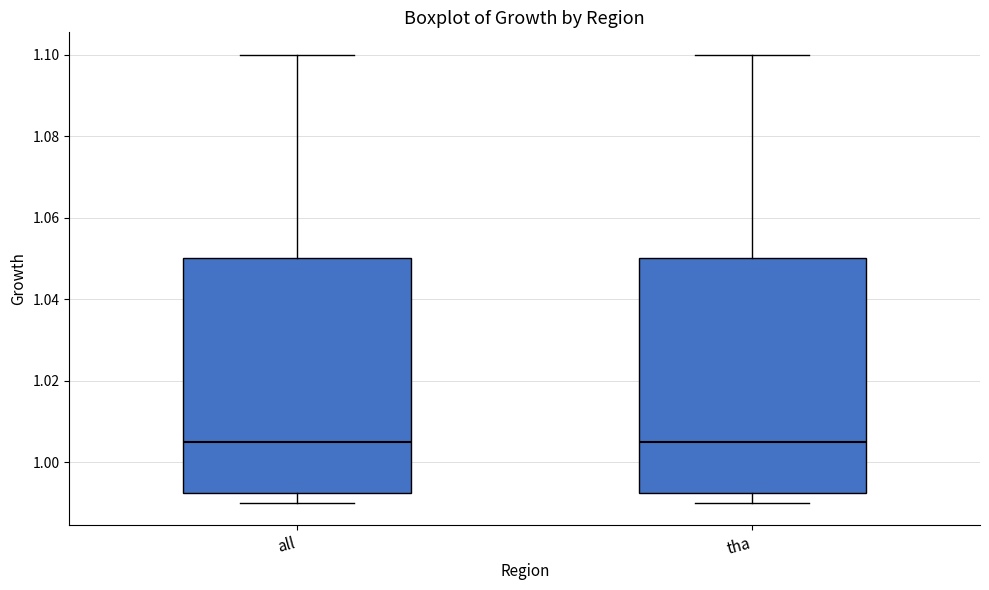

Where is the lower edge of the box for all on the y-axis? The values are not printed on the chart, so give them approximately, as read against the axis.

0.992